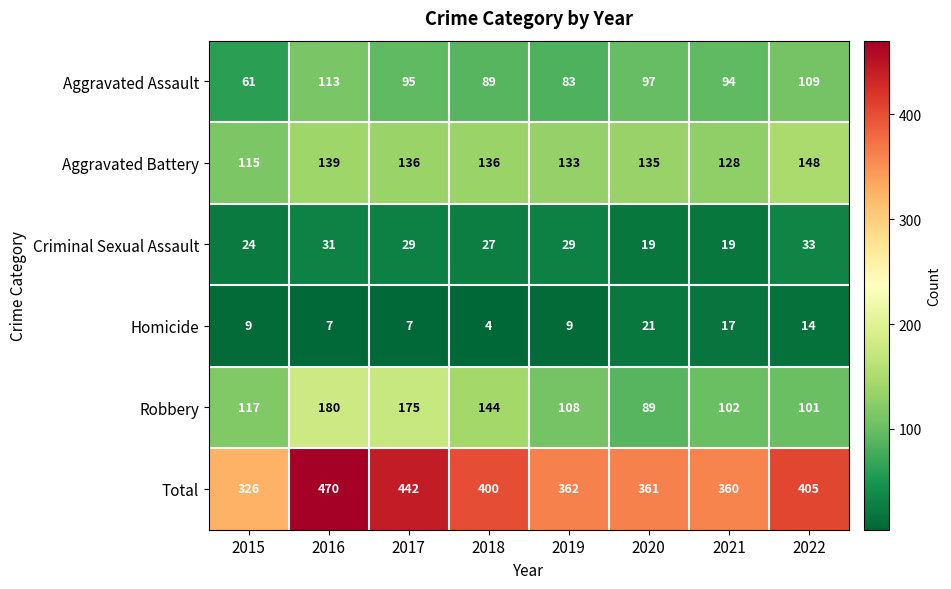

Between 2017 and 2019, which series saw the biggest shift?

Total